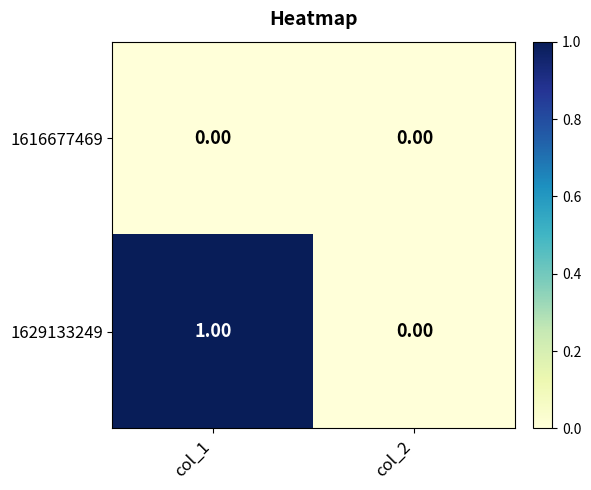

Is the value of 1629133249 at col_1 greater than the value of 1616677469 at col_1?

Yes